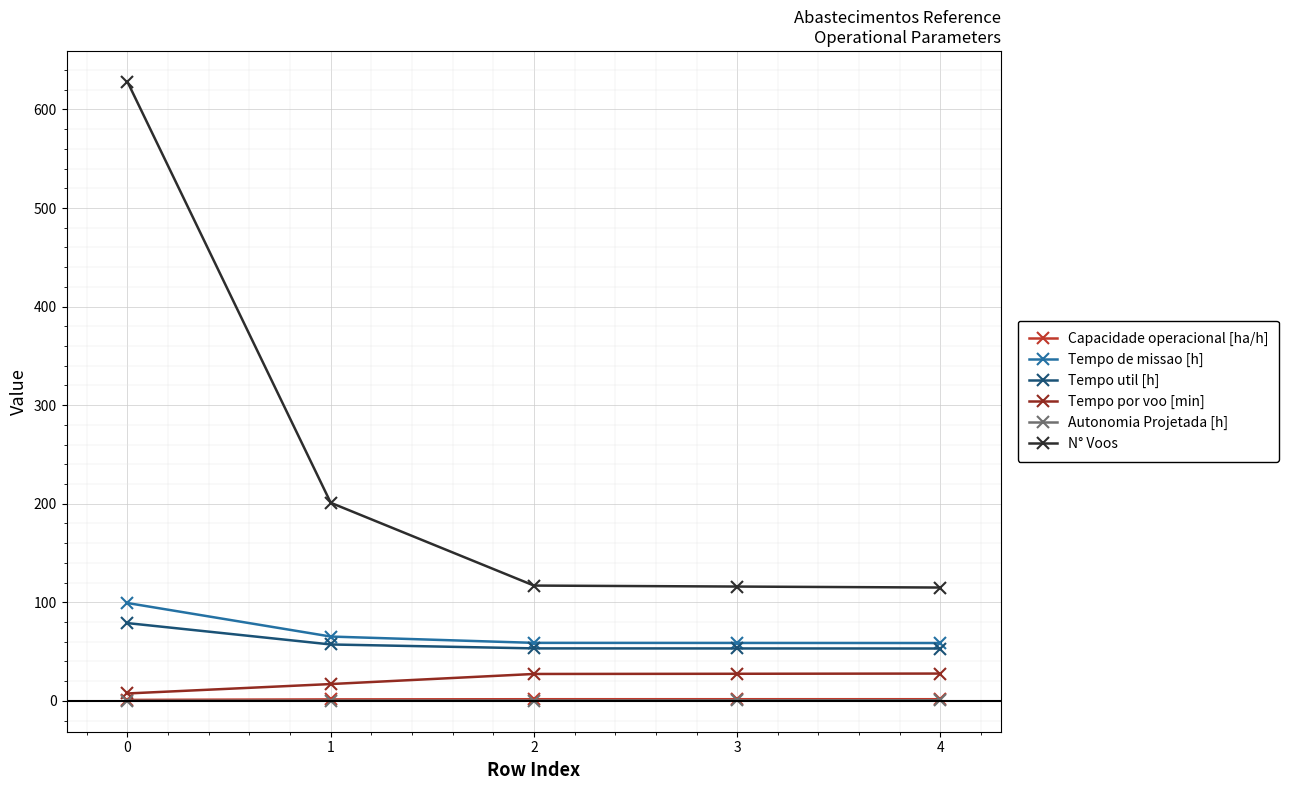

Which series has the largest range (max minus min)?

N° Voos